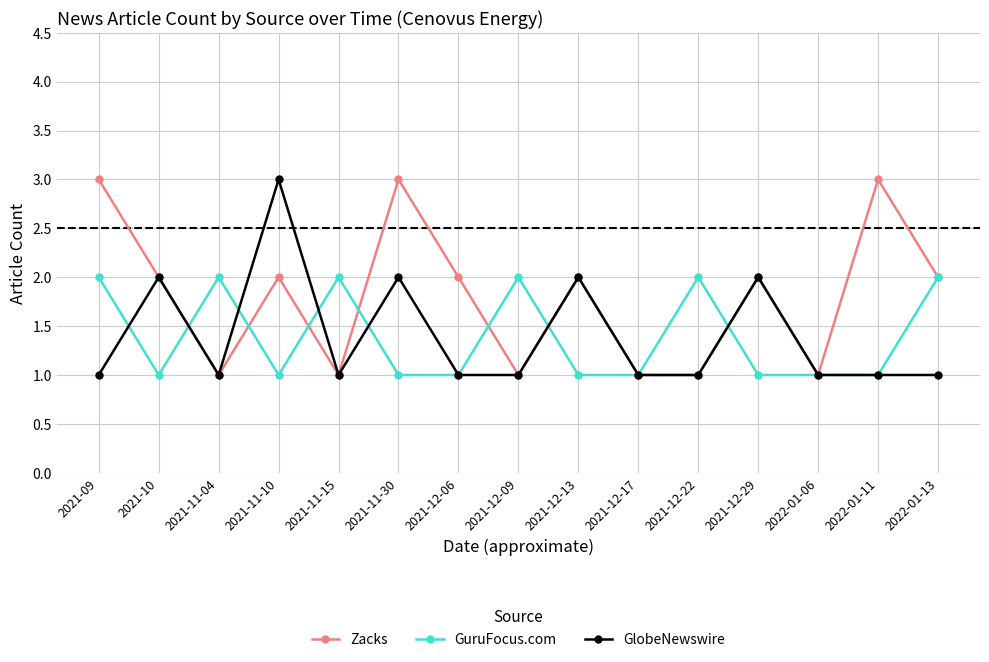

In Zacks, how many points are higher than both neighbors (excluding endpoints)?

5